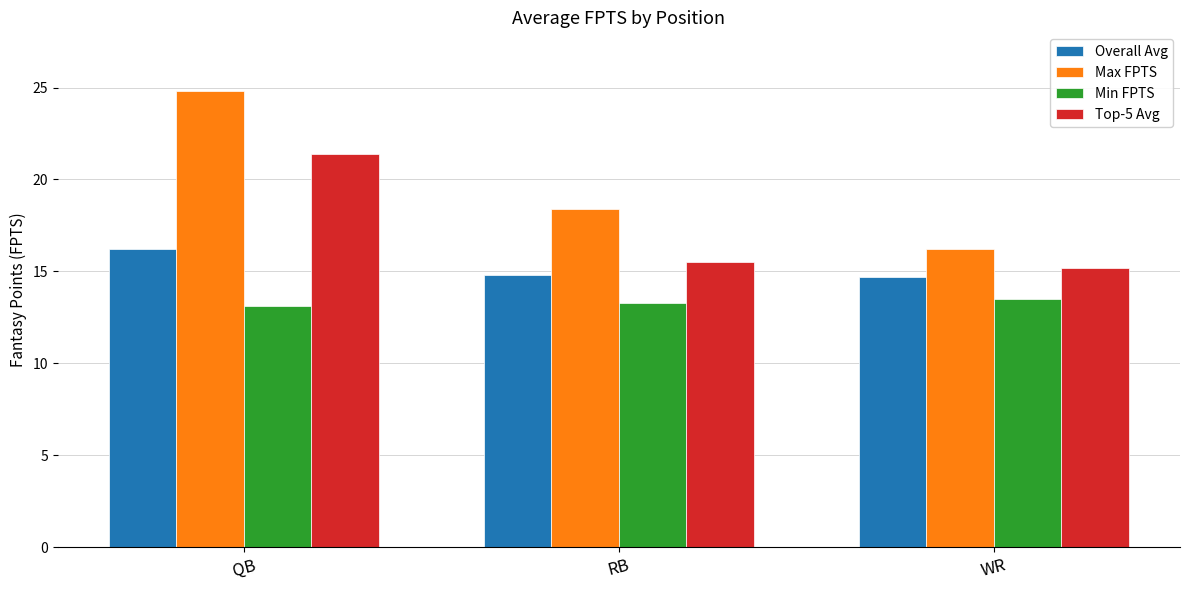

At how many categories does at least one series exceed 15?

3